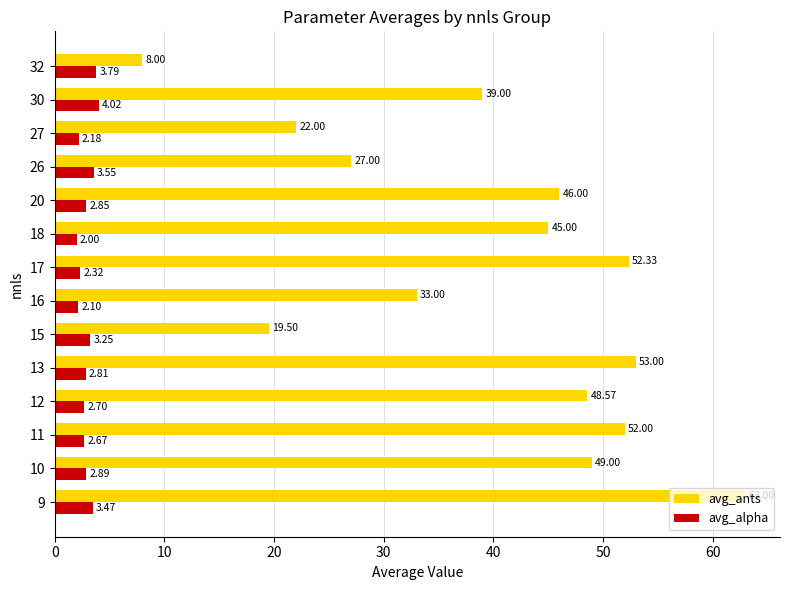

What is the difference between the maximum and minimum values in the avg_alpha series?

2.0